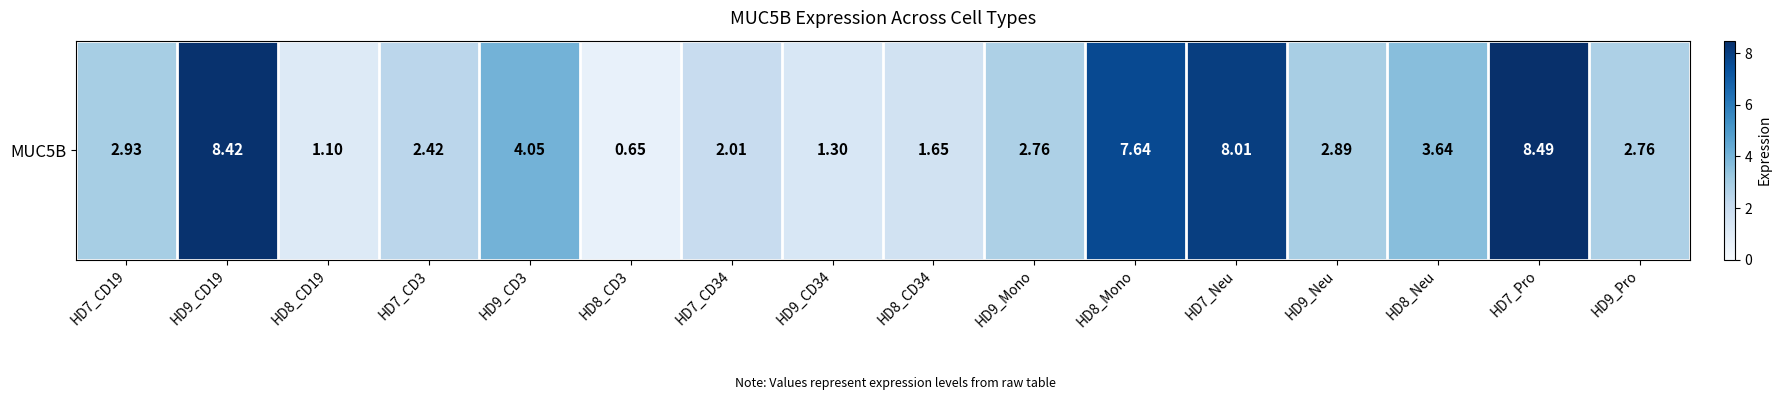

At which label is the value closest to 4?

HD9_CD3